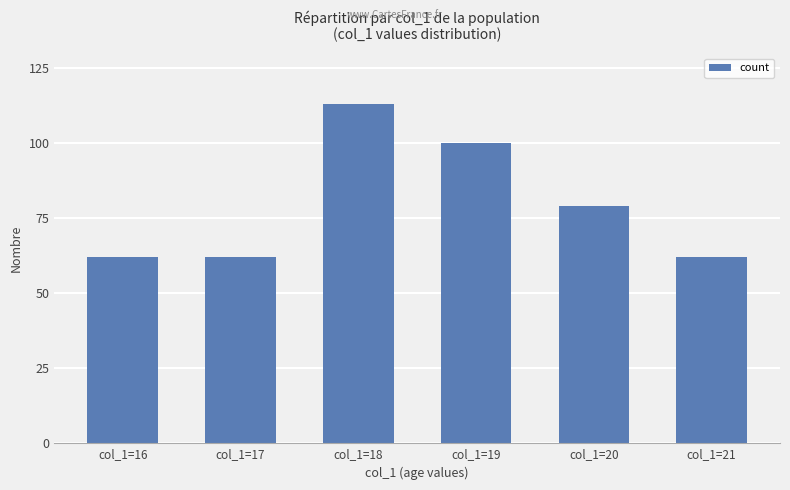

What is the difference between the second highest and second lowest values?

38